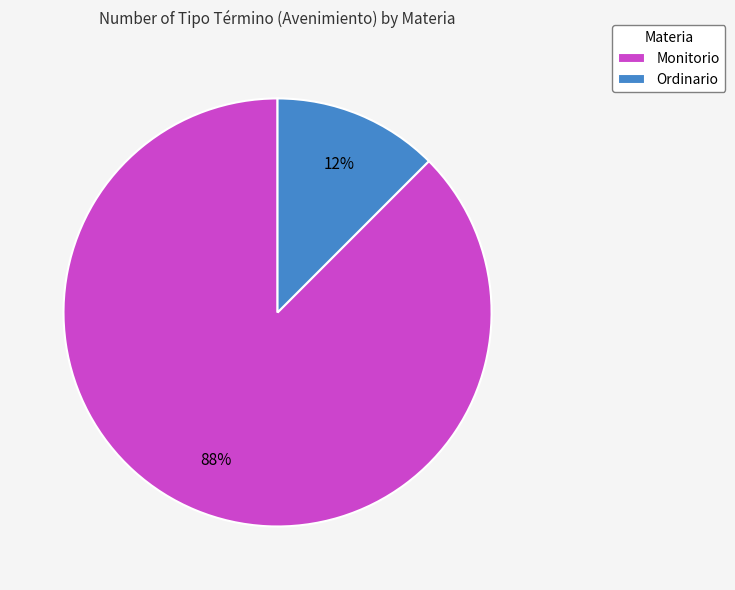

Which slice is the largest?

Monitorio